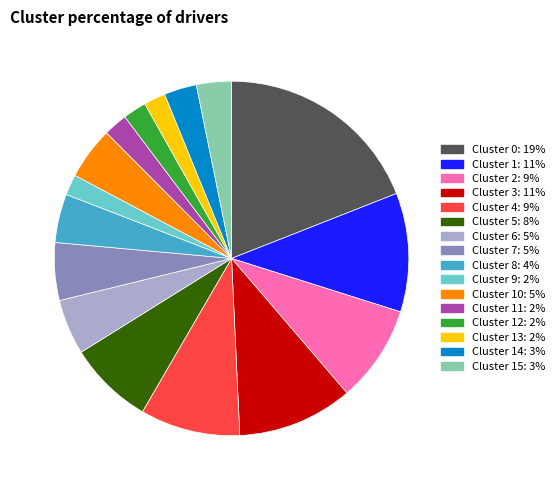

Is there a majority slice in this chart?

No